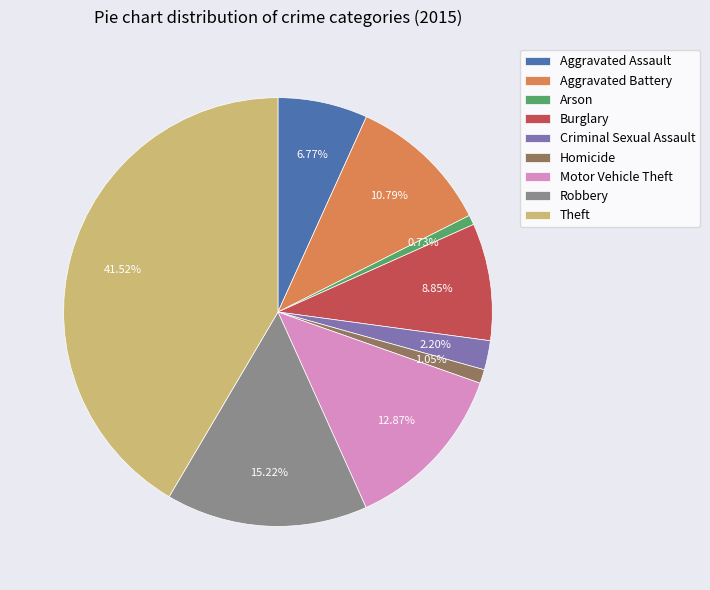

Is there a majority slice in this chart?

No